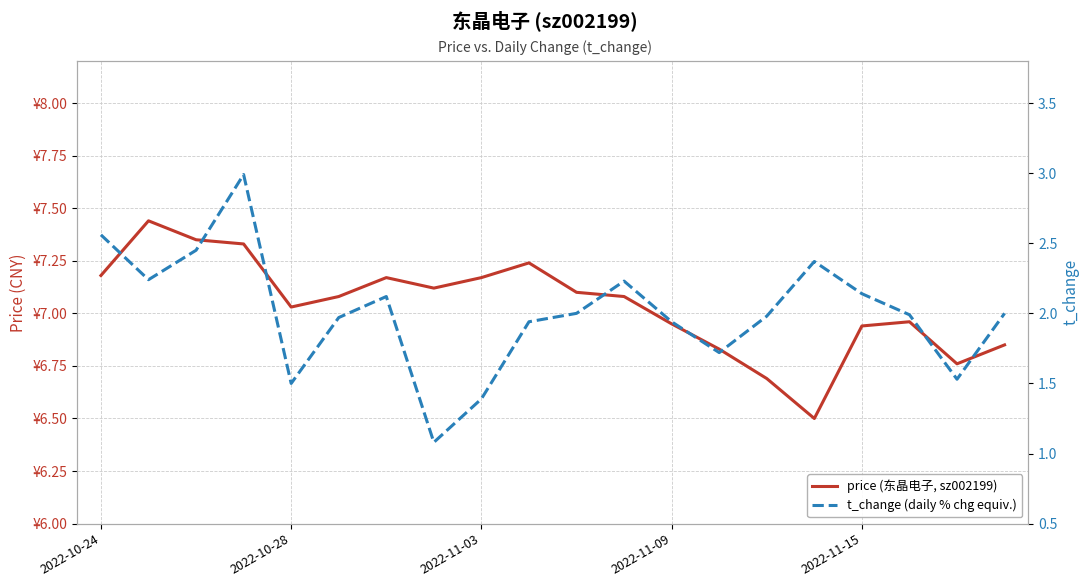

The t_change (daily % chg equiv.) series shows 0.6 at 7. True or false?

False